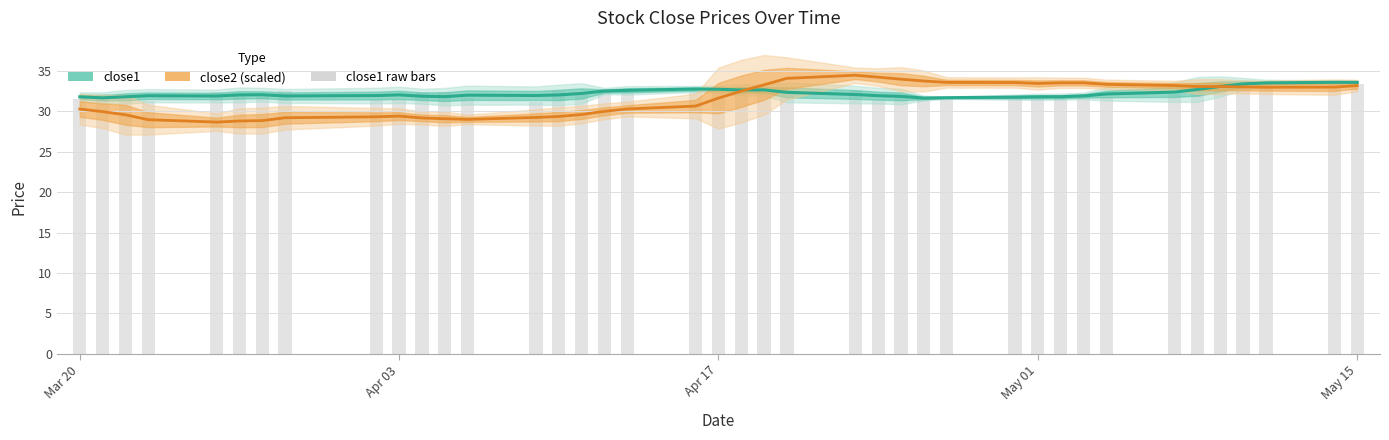

How many groups of bars are there?

40